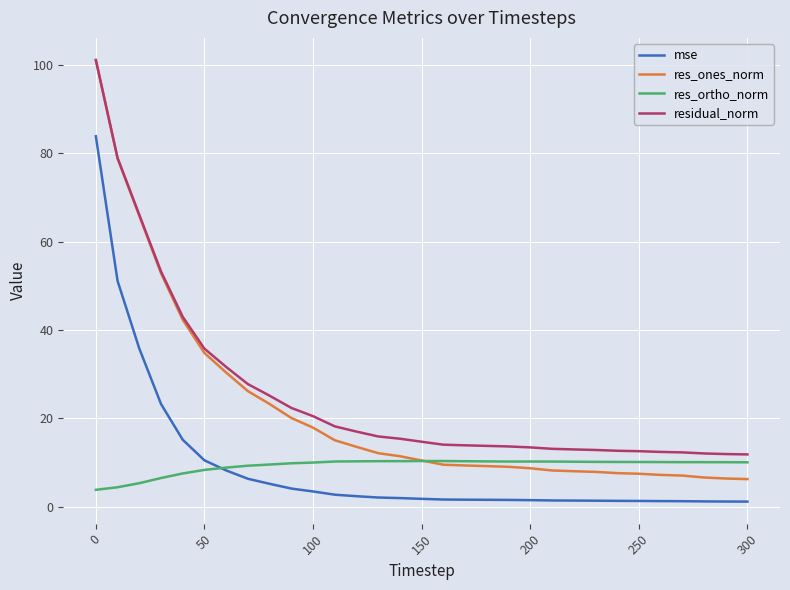

What is the average value of the res_ones_norm series?

21.8